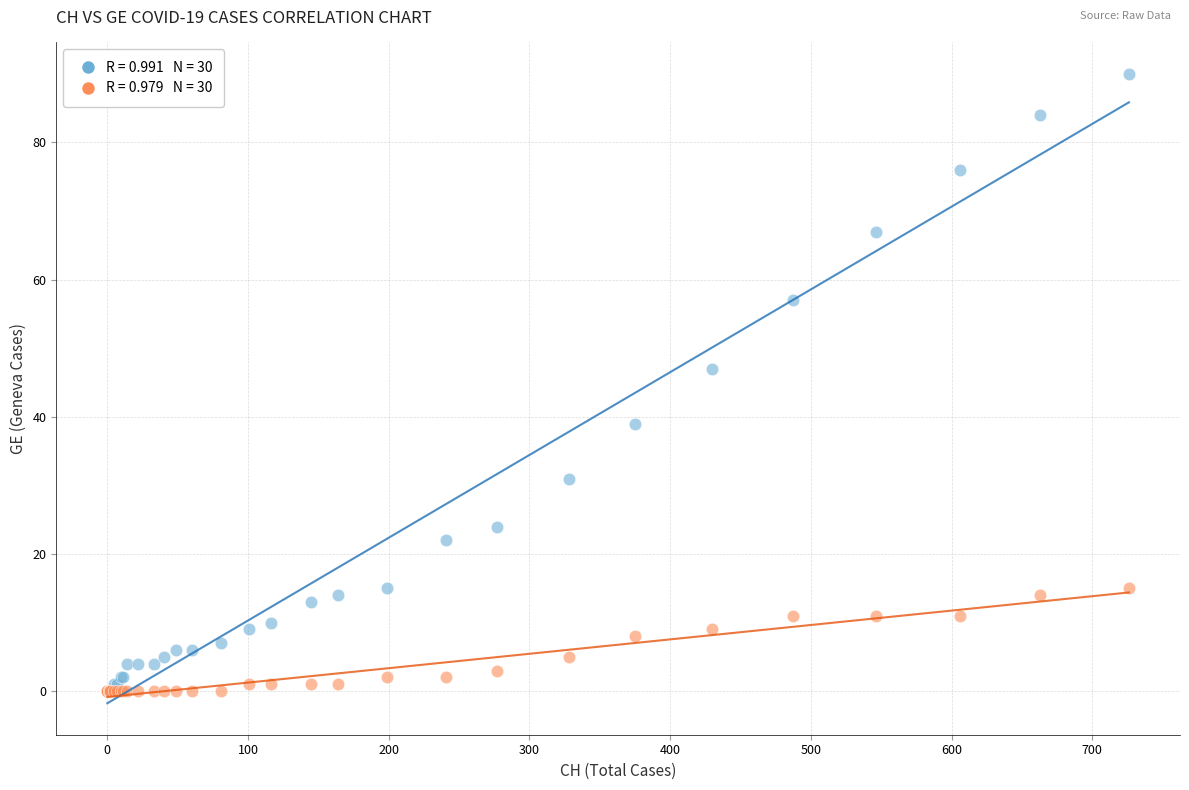

Across all series, what Y value is closest to 45?

47